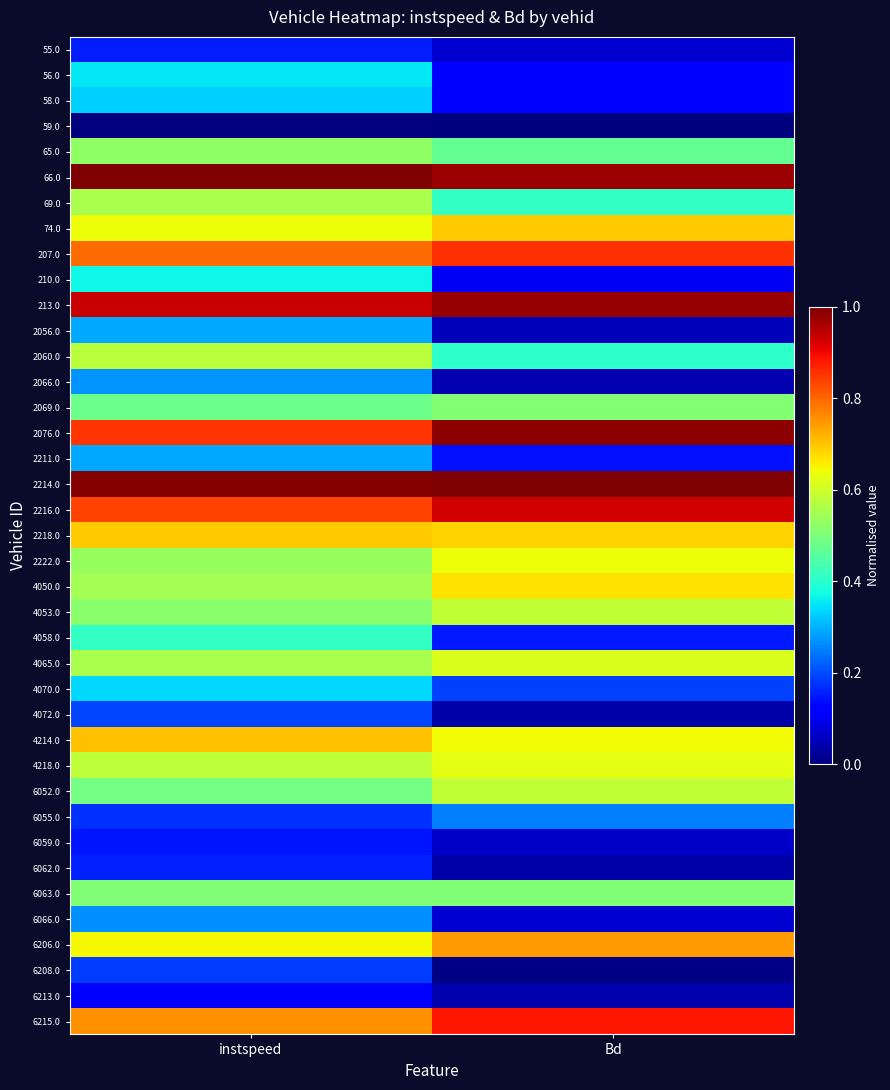

At which category is the sum across all series the highest?

instspeed